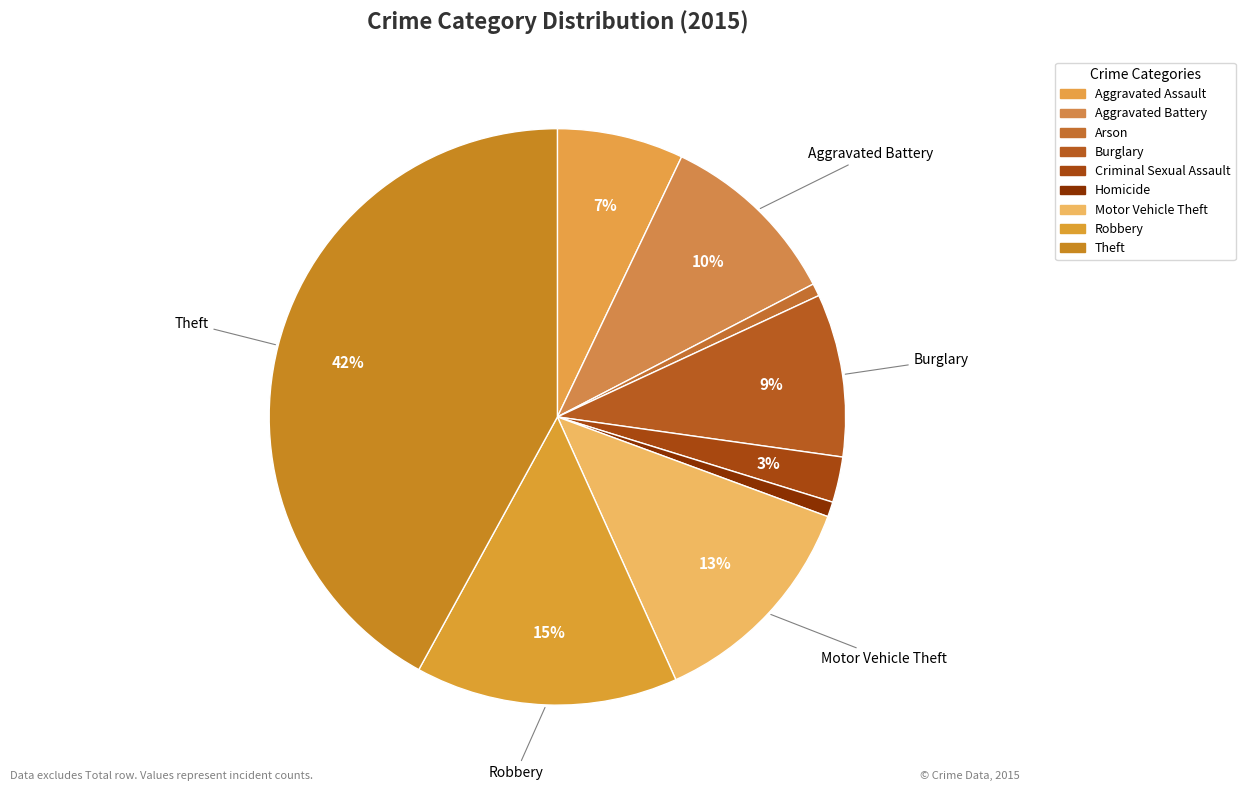

What is the largest slice in the pie chart?

Theft